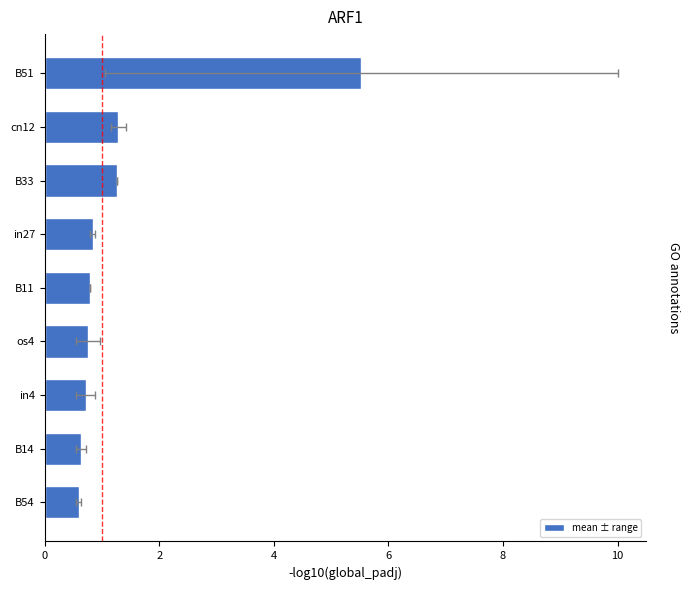

How many categories are shown in the chart?

9